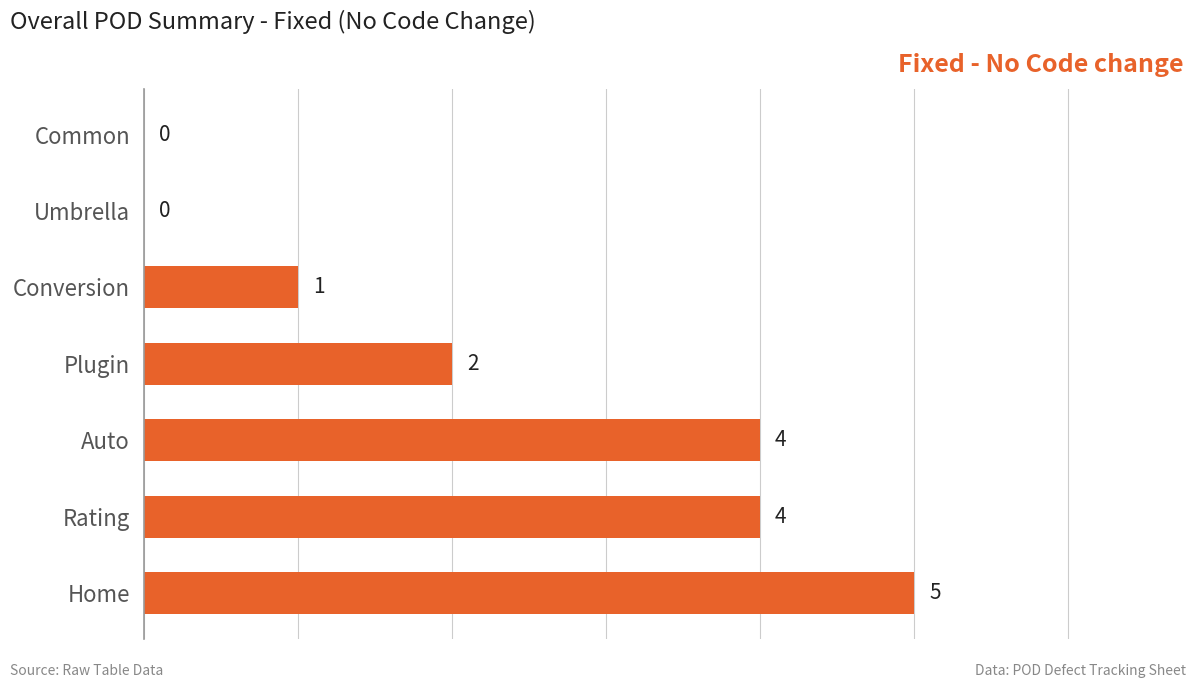

The value at Plugin is 2. True or false?

True